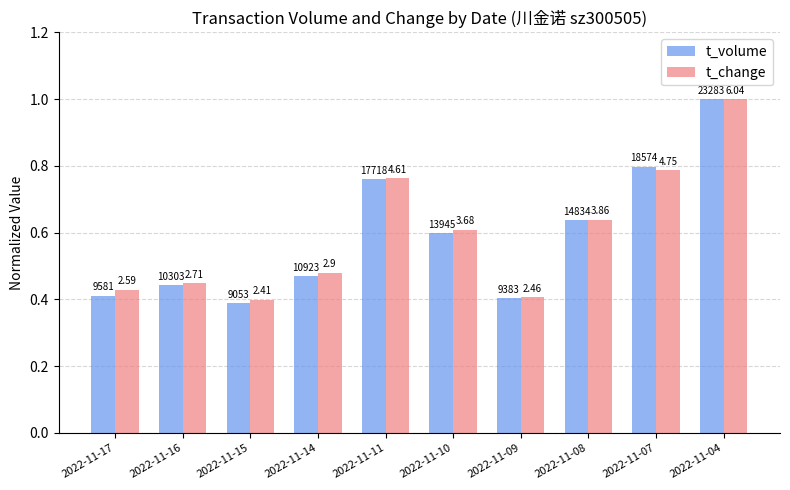

What value does the t_volume series have at 2022-11-16?

0.4